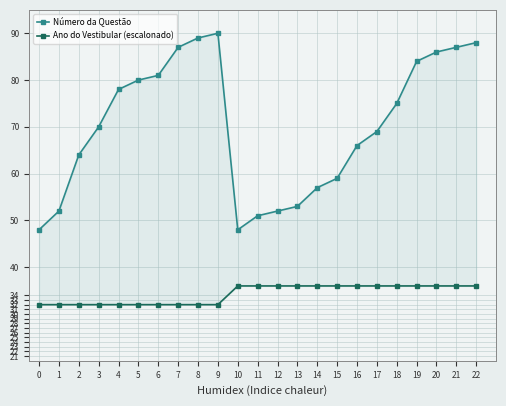

Count the Ano do Vestibular (escalonado) values in the range 32 to 36.

23